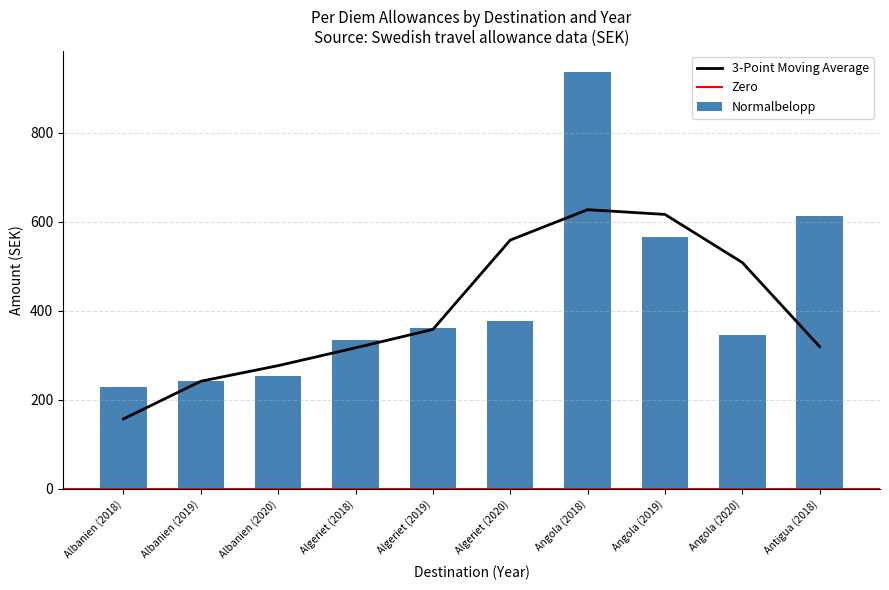

What is the lowest value of the 3-Point Moving Average series?

157.3